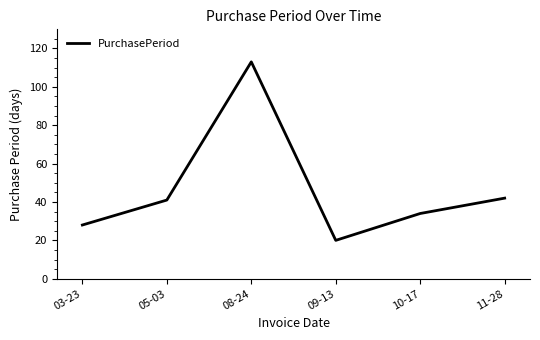

Reading left to right, what are all the values shown in this chart?

28	41	113	20	34	42